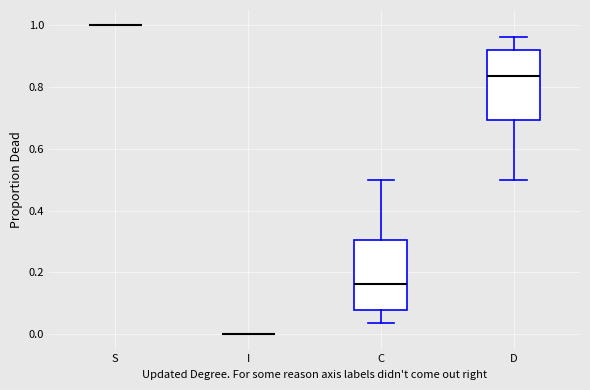

Reading left to right, transcribe this box plot: for each box, give where its median line is, the range the box spans, and where its two whiskers end, as read against the y-axis. The values are not printed on the chart, so give them approximately, as read against the axis.

S: box collapsed to a line at 1.00, whiskers 1.00 to 1.00
I: box collapsed to a line at 0.00, whiskers 0.00 to 0.00
C: median 0.16, box 0.08 to 0.30, whiskers 0.04 to 0.50
D: median 0.84, box 0.70 to 0.92, whiskers 0.50 to 0.96